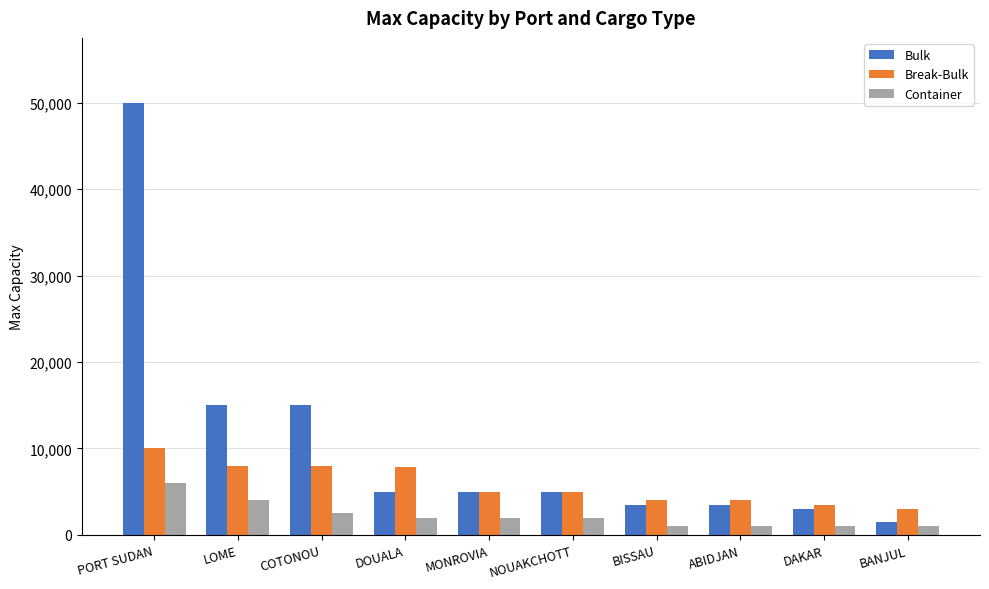

Count the number of data series in this chart.

3